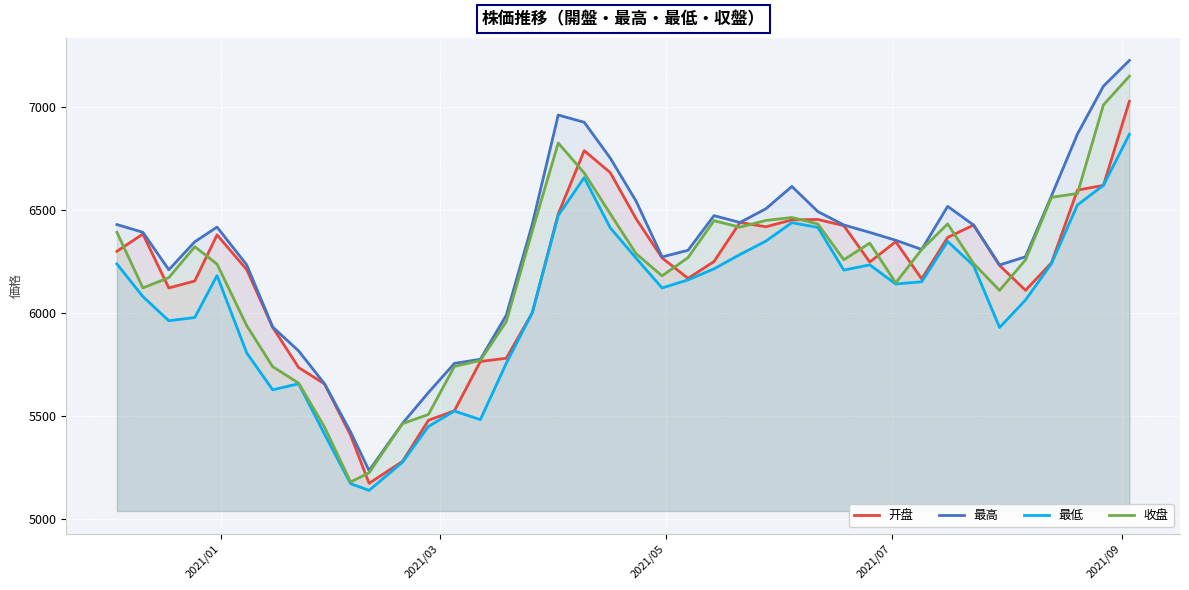

Reading right to left, extract all data points from this chart.

开盘: 7026.4	6618.2	6595.3	6242.8	6108.9	6229.5	6425.7	6365.5	6164.4	6345.1	6246.4	6422.7	6452.9	6450.7	6417.4	6438.1	6248.6	6166.9	6266.3	6456.0	6680.8	6786.6	6479.6	6000.0	5779.3	5763.7	5524.5	5478.3	5278.6	5172.4	5406.2	5654.8	5734.1	5929.5	6209.4	6378.0	6154.4	6120.3	6382.1	6298.2
最高: 7224.6	7099.5	6867.5	6567.4	6271.8	6231.8	6425.7	6516.4	6307.3	6351.9	6389.9	6426.1	6491.1	6613.0	6504.9	6438.1	6471.3	6303.3	6271.0	6541.5	6751.6	6924.5	6959.7	6429.8	5988.4	5774.4	5754.3	5612.9	5463.0	5233.9	5421.9	5654.8	5815.0	5930.8	6232.6	6415.9	6344.6	6208.7	6390.6	6428.1
最低: 6865.8	6618.2	6523.4	6238.6	6062.2	5928.7	6228.4	6346.4	6150.5	6139.6	6232.6	6207.1	6414.4	6437.2	6347.9	6282.7	6213.3	6159.6	6120.5	6265.1	6413.0	6655.9	6472.3	6000.0	5755.4	5481.4	5523.2	5448.3	5274.6	5138.1	5170.9	5410.6	5655.6	5626.1	5805.4	6180.7	5977.1	5961.3	6078.9	6237.0
收盘: 7148.2	7008.4	6578.9	6560.4	6257.1	6108.6	6238.9	6431.4	6307.3	6145.4	6338.1	6257.5	6431.0	6462.4	6448.0	6415.2	6446.8	6267.8	6179.2	6286.5	6481.1	6678.4	6824.0	6396.4	5957.6	5768.8	5739.4	5506.5	5462.2	5223.7	5178.6	5444.9	5658.8	5738.5	5937.7	6236.4	6320.6	6170.5	6120.6	6390.6